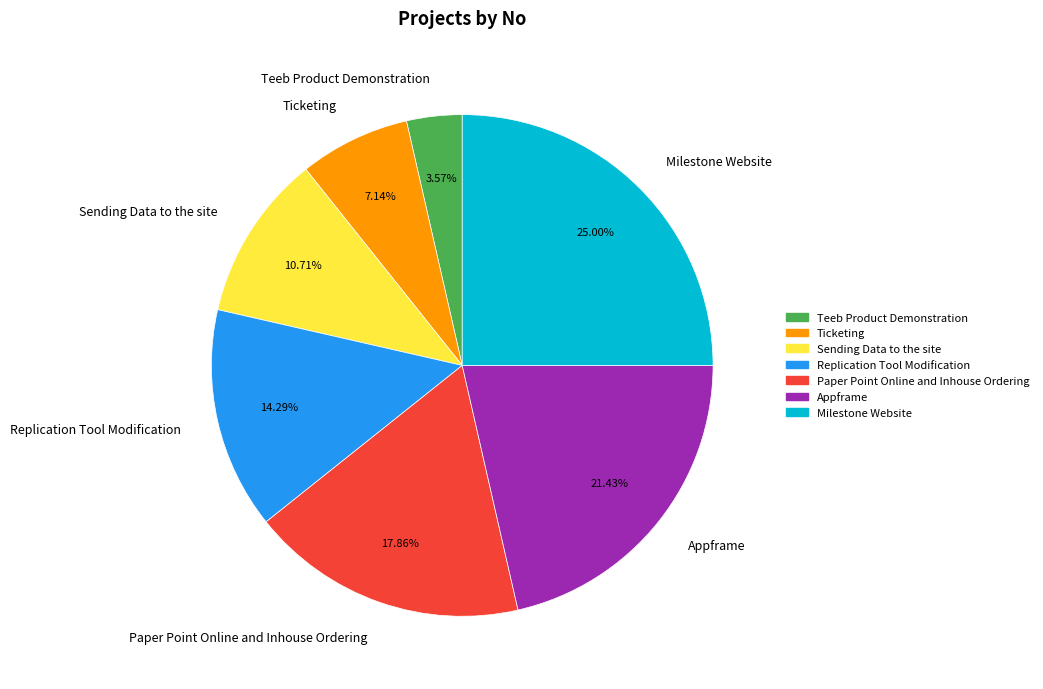

Between Replication Tool Modification and Ticketing, which is larger?

Replication Tool Modification